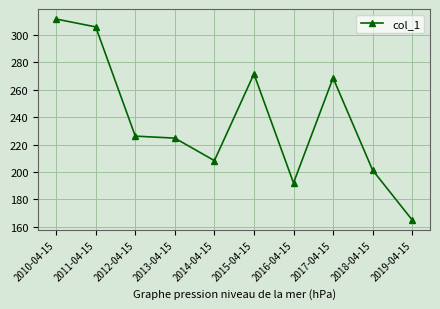

What is the greatest value displayed?

311.6